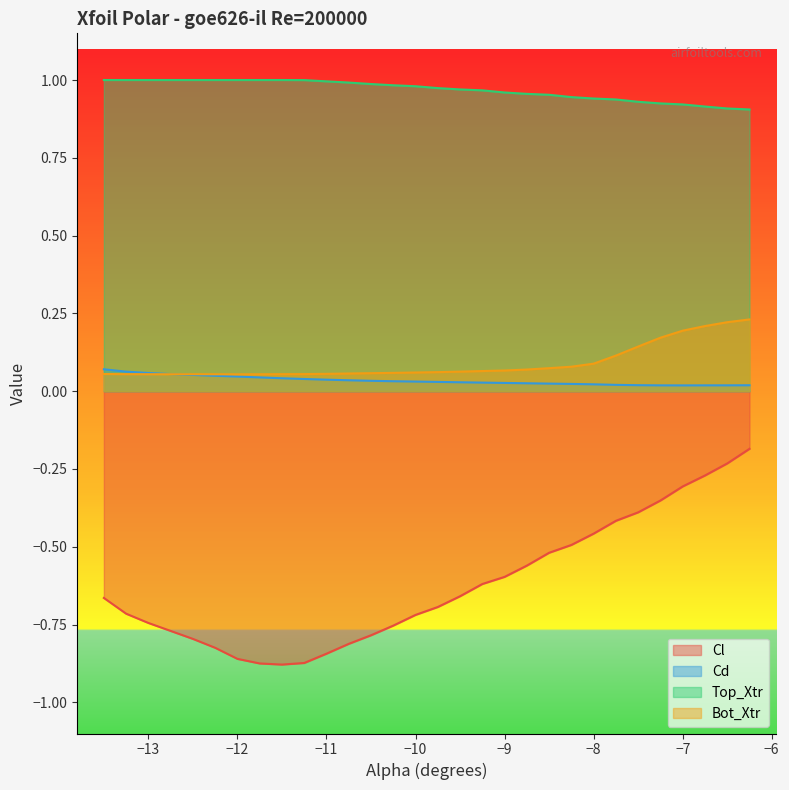

Rank the series by their maximum value, from lowest to highest.

Cl, Cd, Bot_Xtr, Top_Xtr